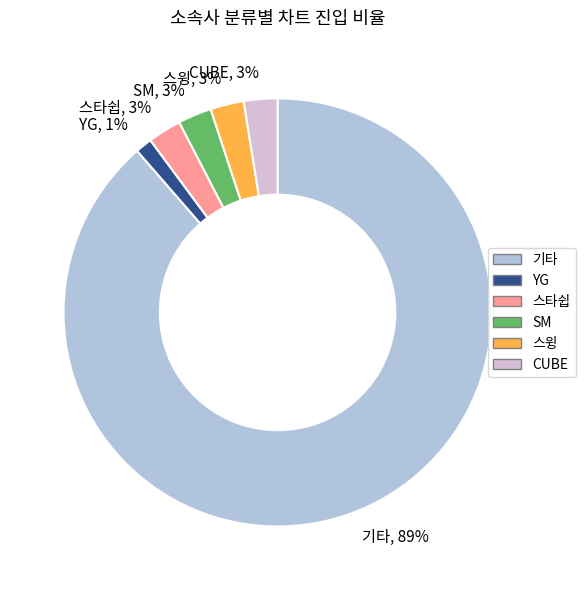

How many slices are in this pie chart?

6